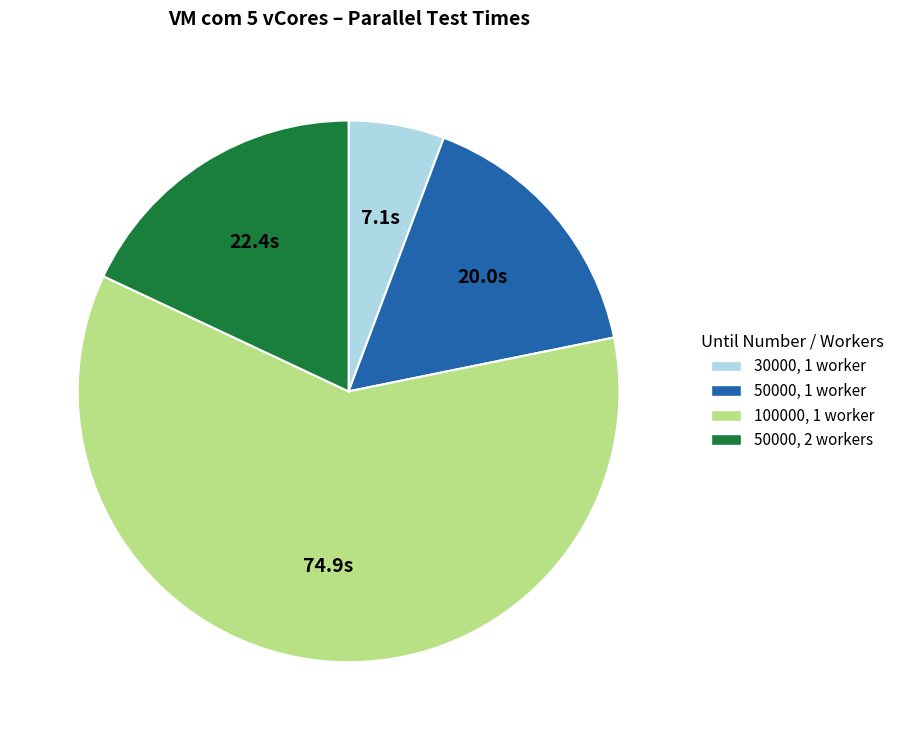

What is the largest slice in the pie chart?

100000, 1 worker